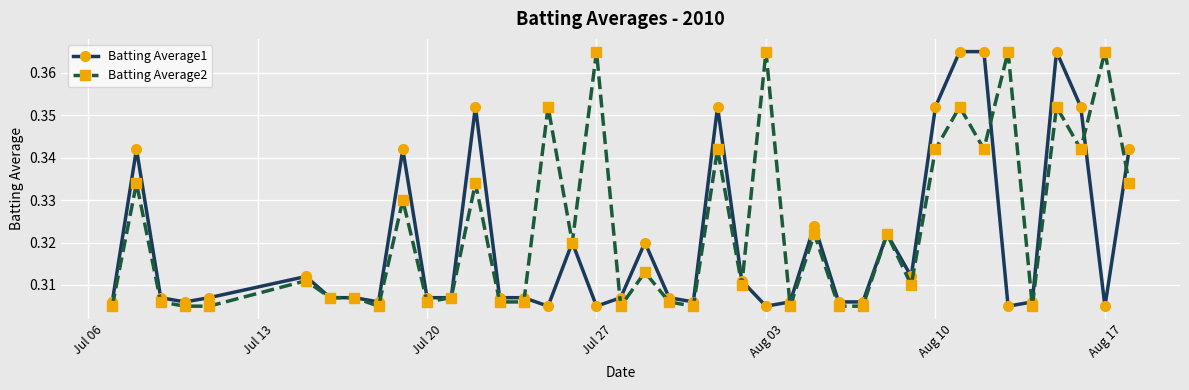

How many categories are shown in the chart?

40